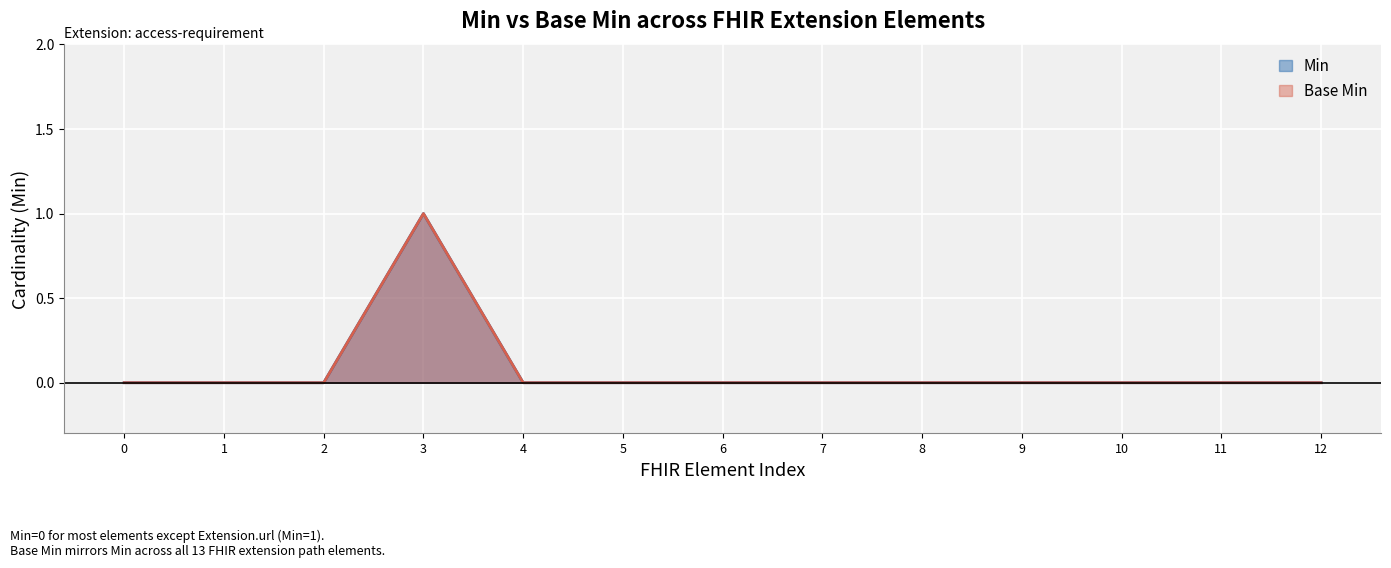

Does the chart display data point markers on the line(s)?

No